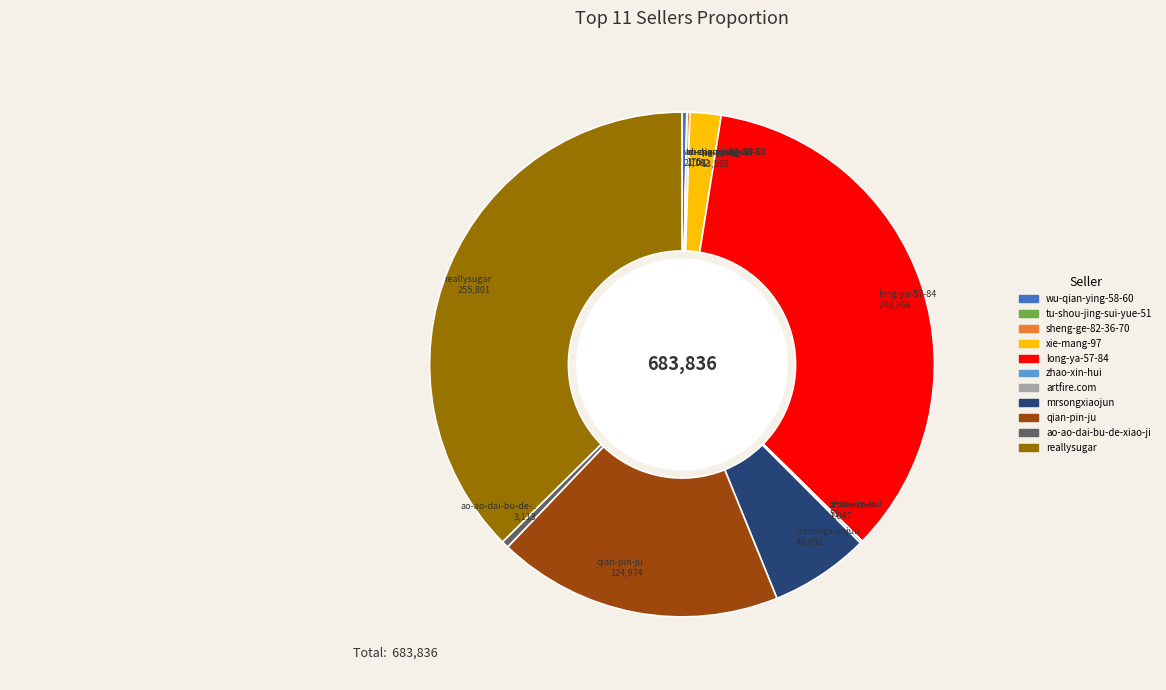

The reallysugar slice represents 37% of the pie. True or false?

True